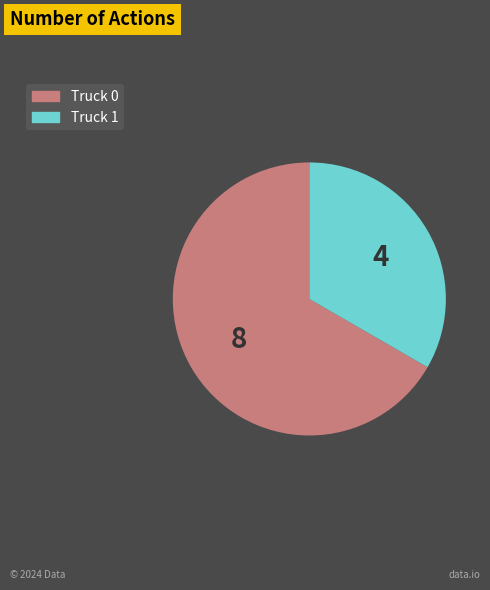

The Truck 1 slice represents 33% of the pie. True or false?

True